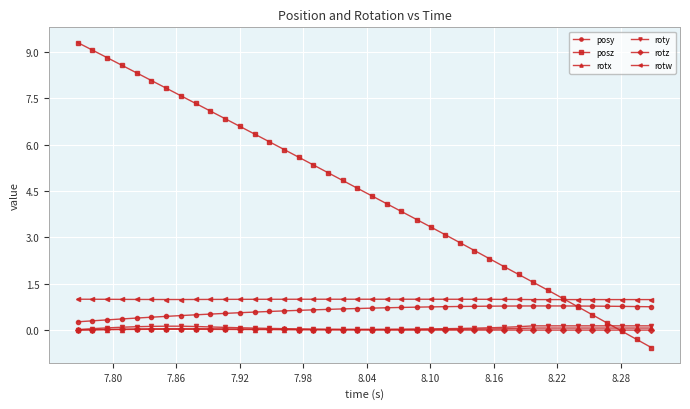

What is the smallest value displayed?

-0.6